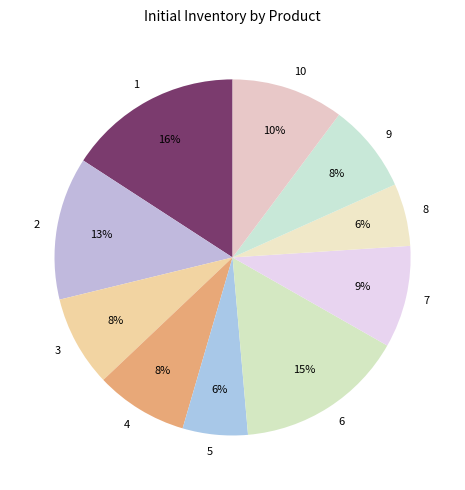

Which slice is the smallest?

8